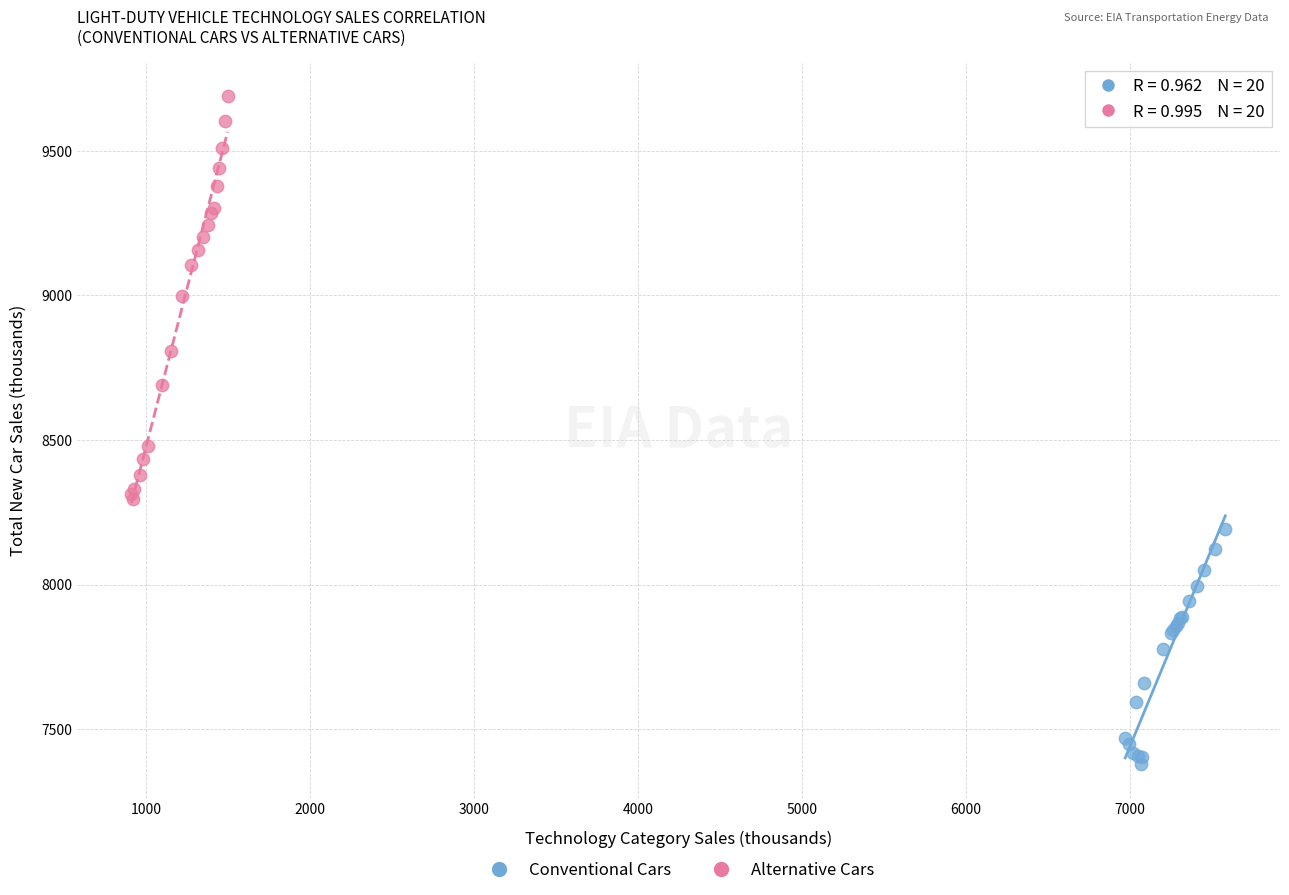

Which series has the largest Y range (max minus min)?

Alternative Cars